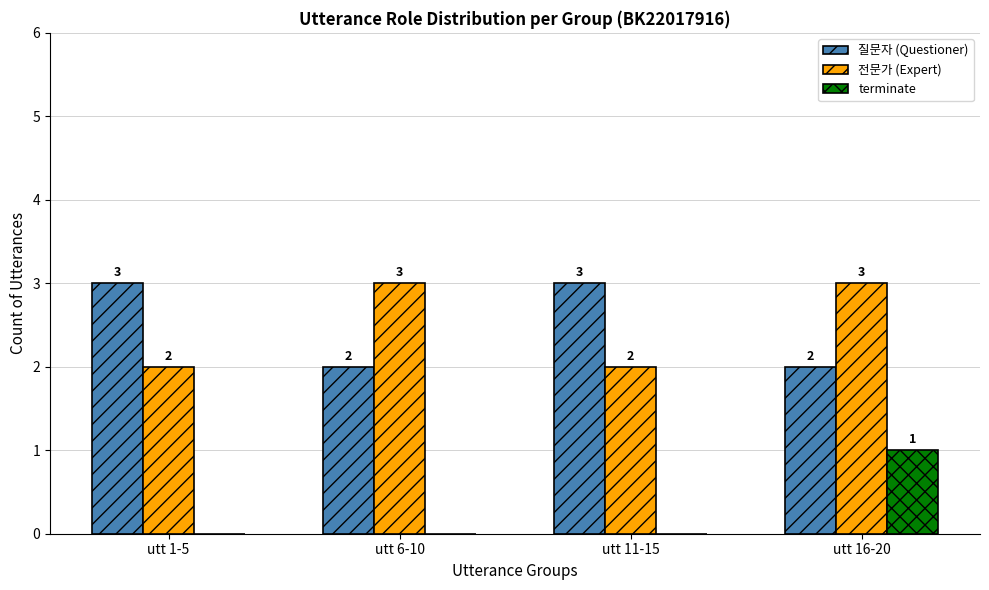

Reading left to right, what are all the values shown in this chart?

질문자 (Questioner): utt 1-5=3	utt 6-10=2	utt 11-15=3	utt 16-20=2
전문가 (Expert): utt 1-5=2	utt 6-10=3	utt 11-15=2	utt 16-20=3
terminate: utt 1-5=0	utt 6-10=0	utt 11-15=0	utt 16-20=1